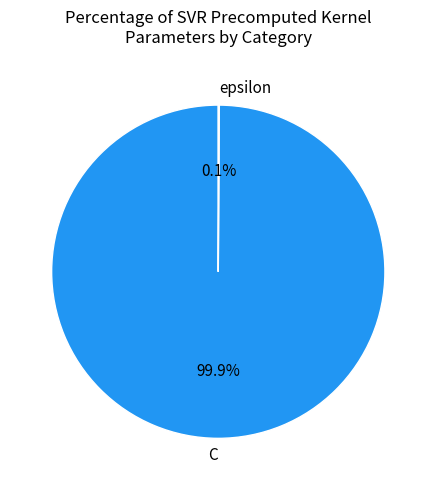

Is there a majority slice in this chart?

Yes